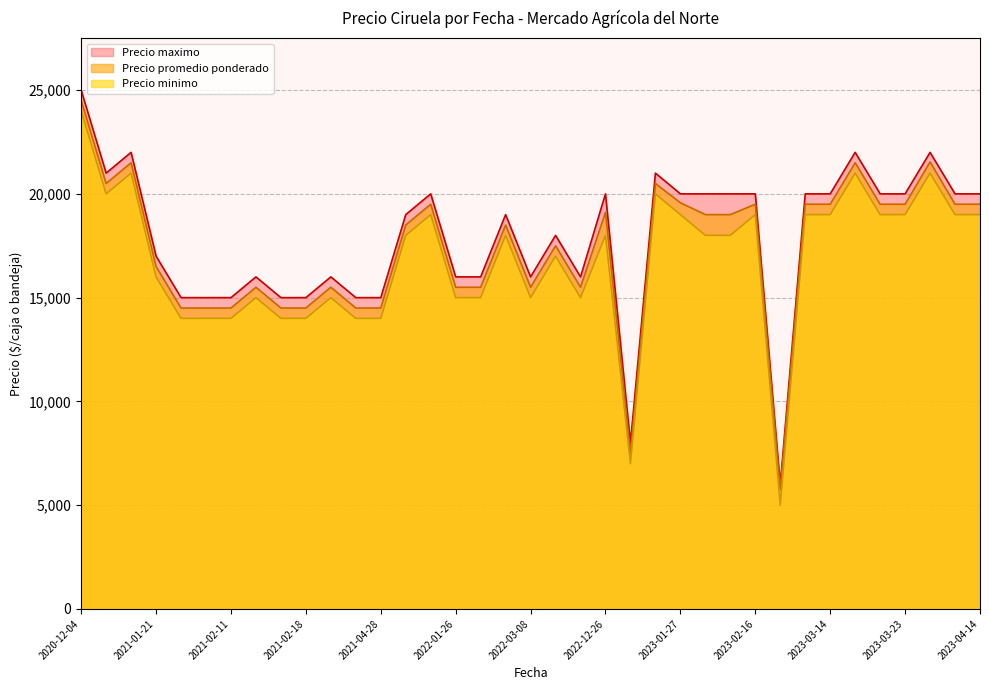

True or false: Precio minimo and Precio maximo intersect in this chart.

False